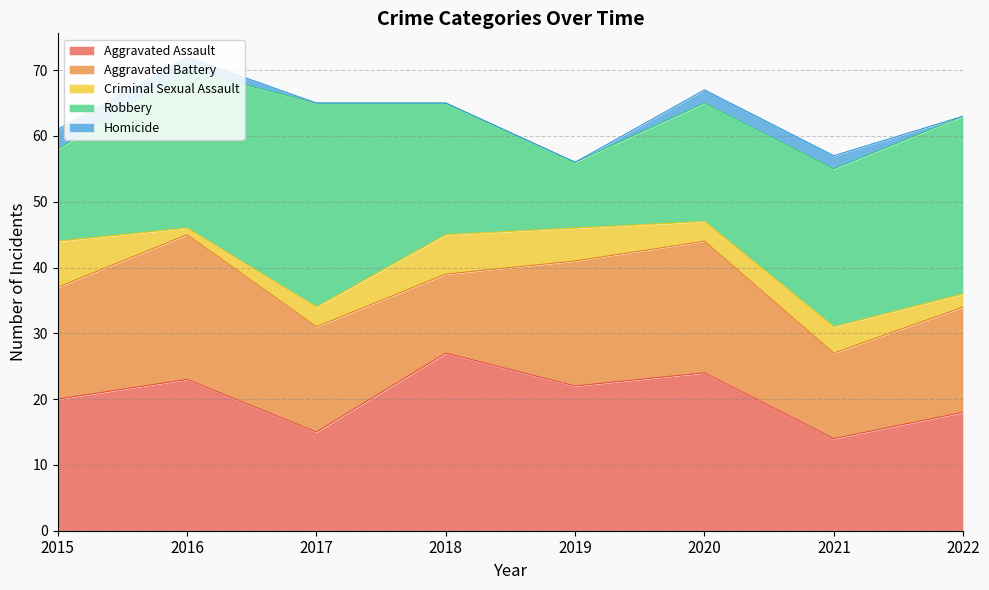

The Aggravated Assault series shows 23 at 2016. True or false?

True